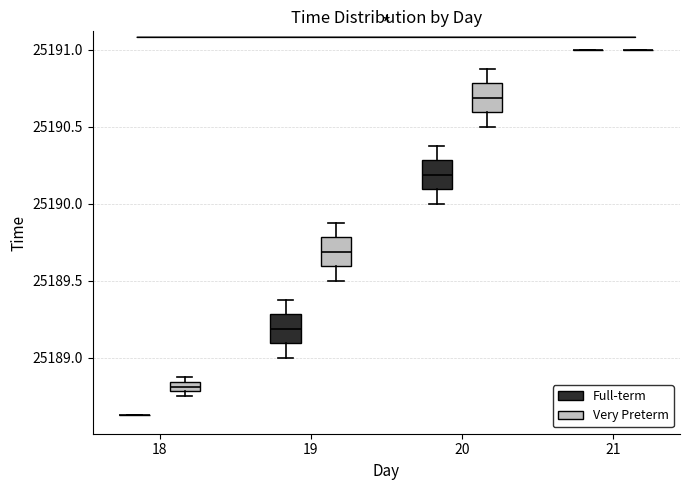

Where is the upper edge of the box for 18 (Very Preterm) on the y-axis? The values are not printed on the chart, so give them approximately, as read against the axis.

25188.85